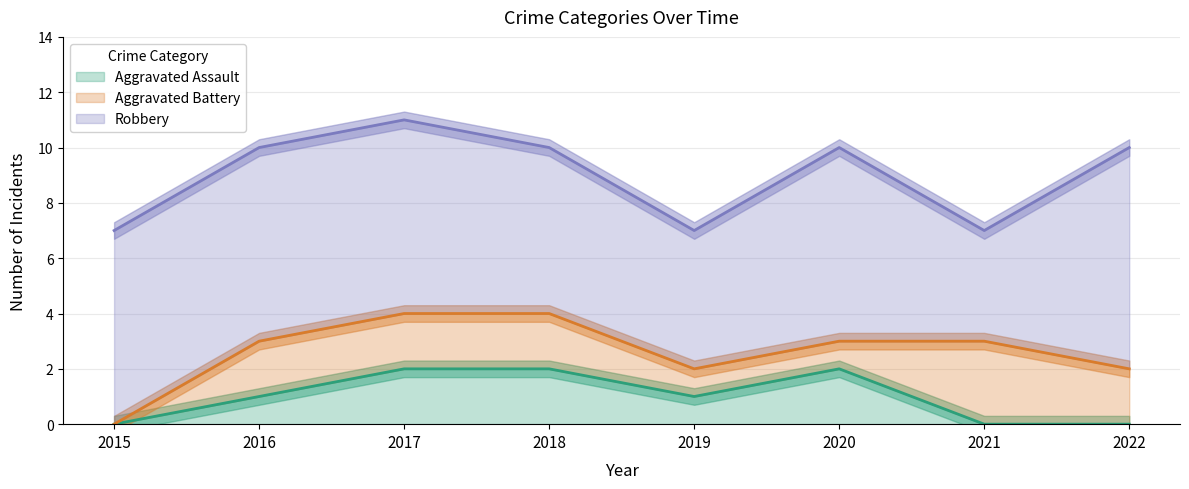

The Aggravated Assault series shows 1 at 2017. True or false?

False